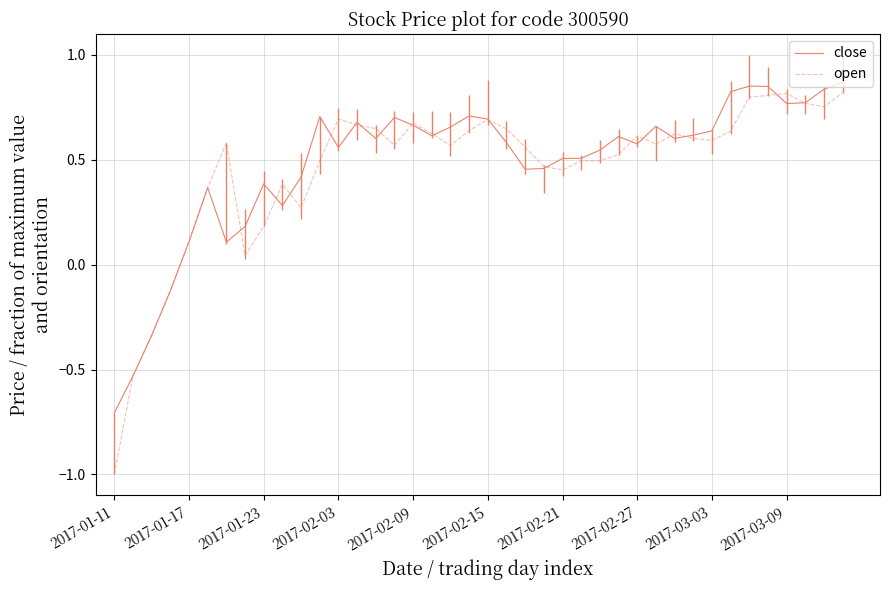

Reading left to right, extract all data points from this chart.

close: -0.7	-0.5	-0.3	-0.1	0.1	0.4	0.1	0.2	0.4	0.3	0.4	0.7	0.6	0.7	0.6	0.7	0.7	0.6	0.7	0.7	0.7	0.6	0.5	0.5	0.5	0.5	0.5	0.6	0.6	0.7	0.6	0.6	0.6	0.8	0.9	0.8	0.8	0.8	0.8	0.9
open: -1.0	-0.5	-0.3	-0.1	0.1	0.4	0.6	0.0	0.2	0.4	0.3	0.5	0.7	0.7	0.6	0.6	0.7	0.6	0.6	0.6	0.7	0.6	0.6	0.5	0.5	0.5	0.5	0.5	0.6	0.6	0.6	0.6	0.6	0.6	0.8	0.8	0.8	0.8	0.8	0.8